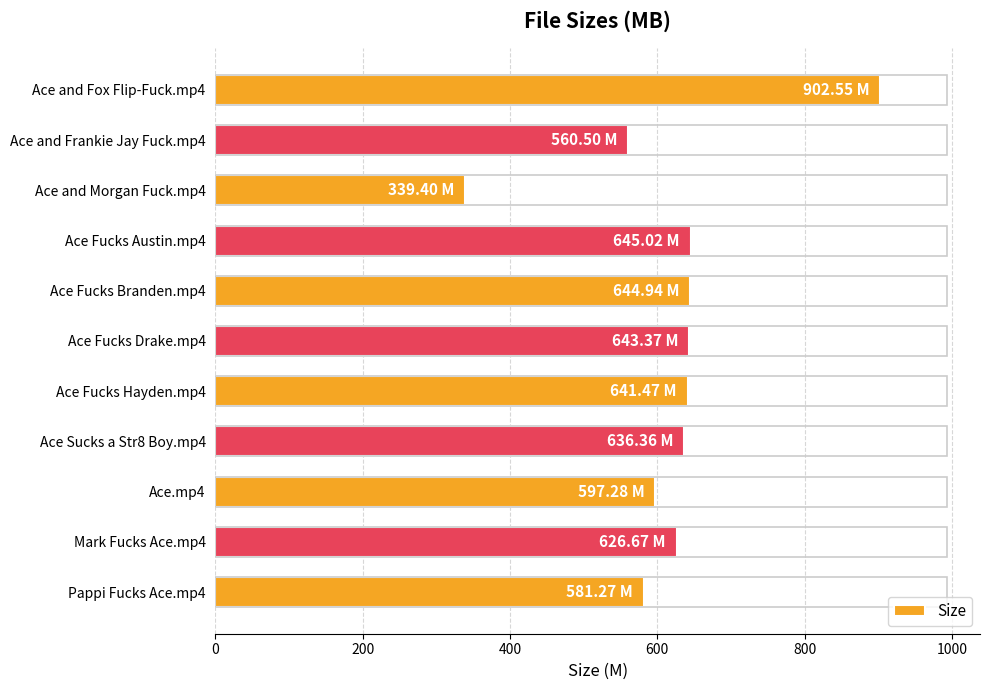

Are the bars horizontal?

Yes